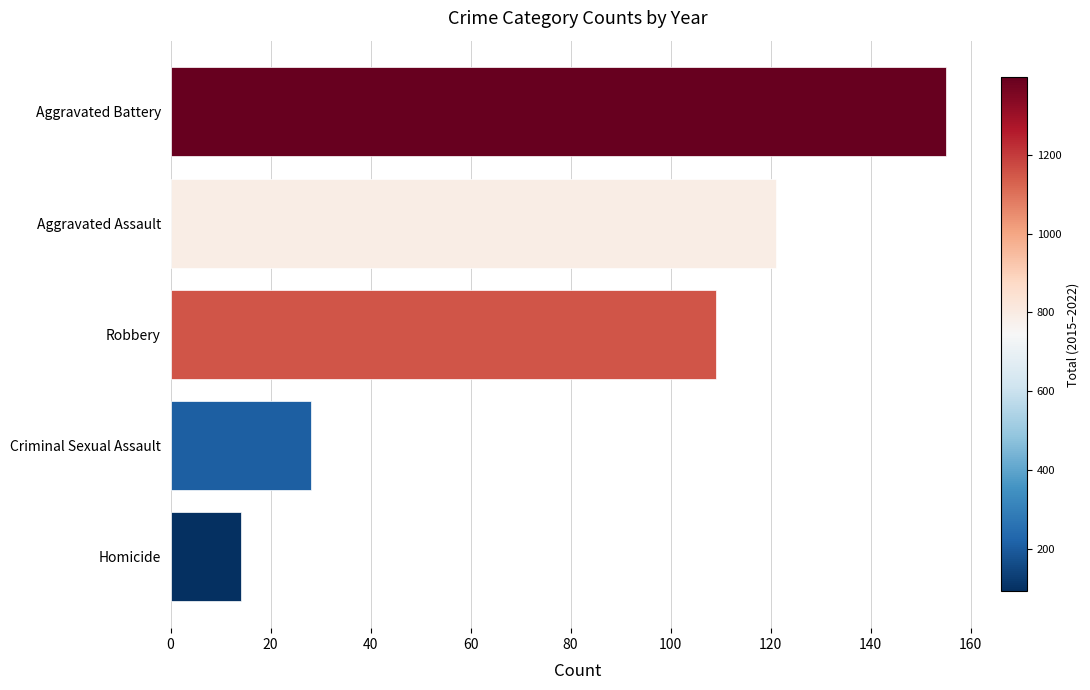

What is the smallest value displayed?

14